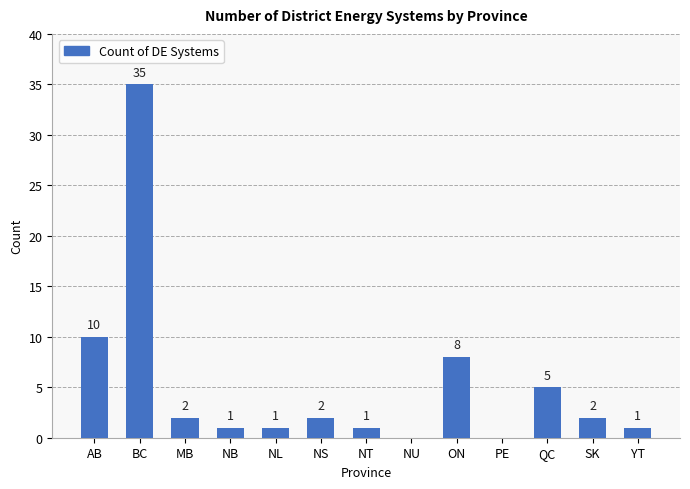

Read the value at AB.

10